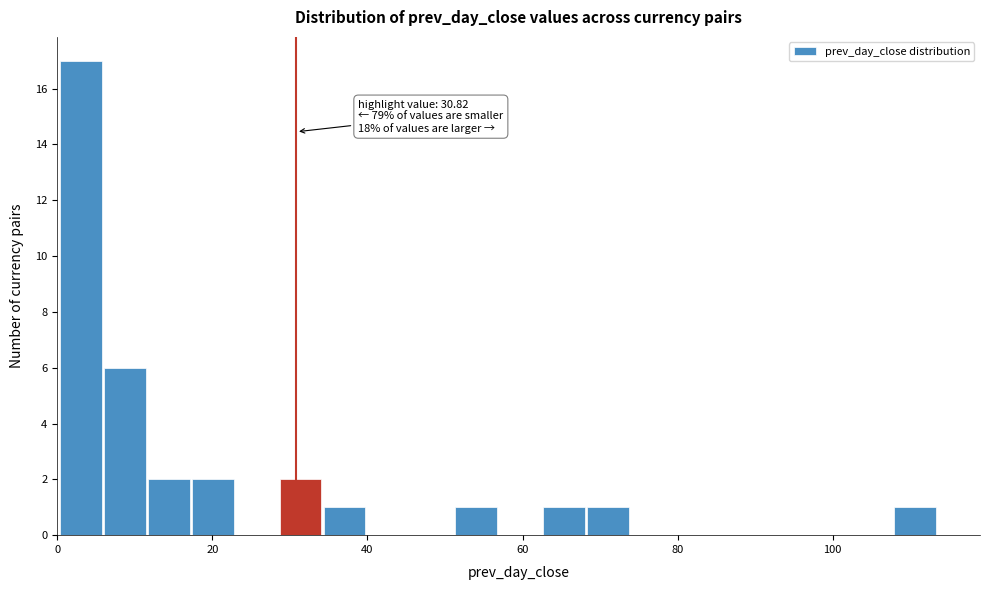

Around what value on the x-axis is the tallest bar? Give the approximate position of its centre, as read against the axis.

4